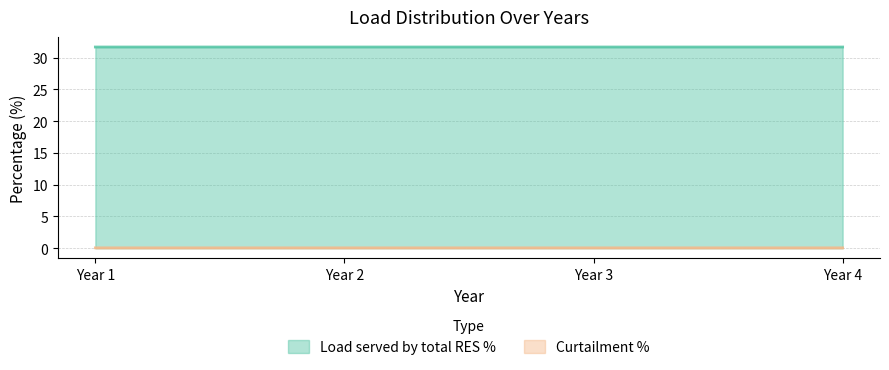

What is the minimum value shown in the chart?

0.1